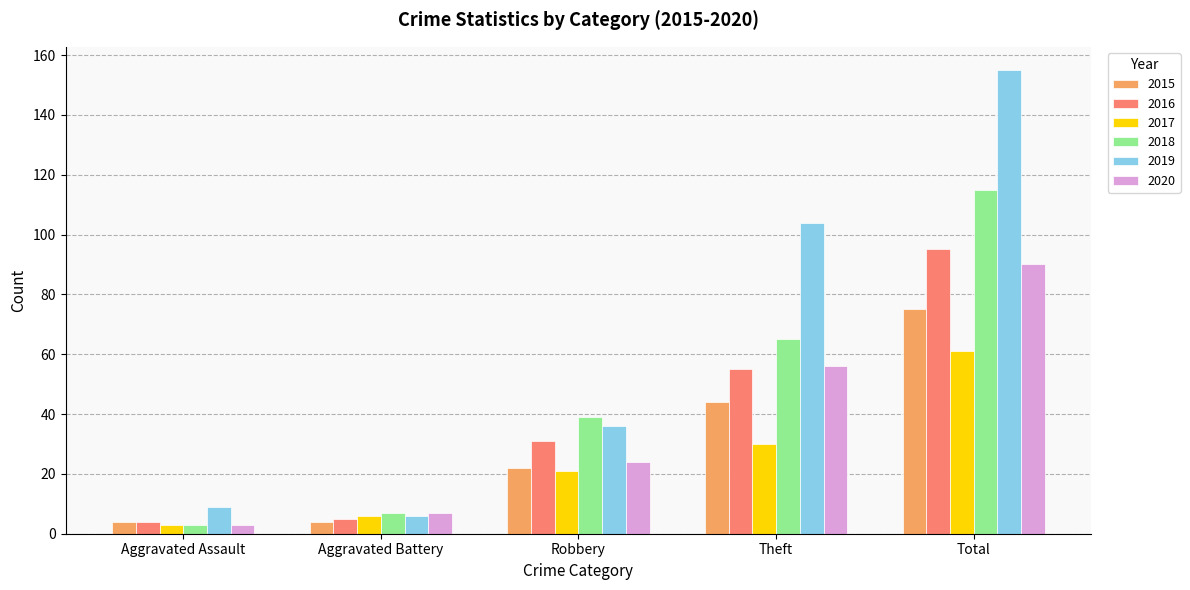

How many bars are there in total?

30